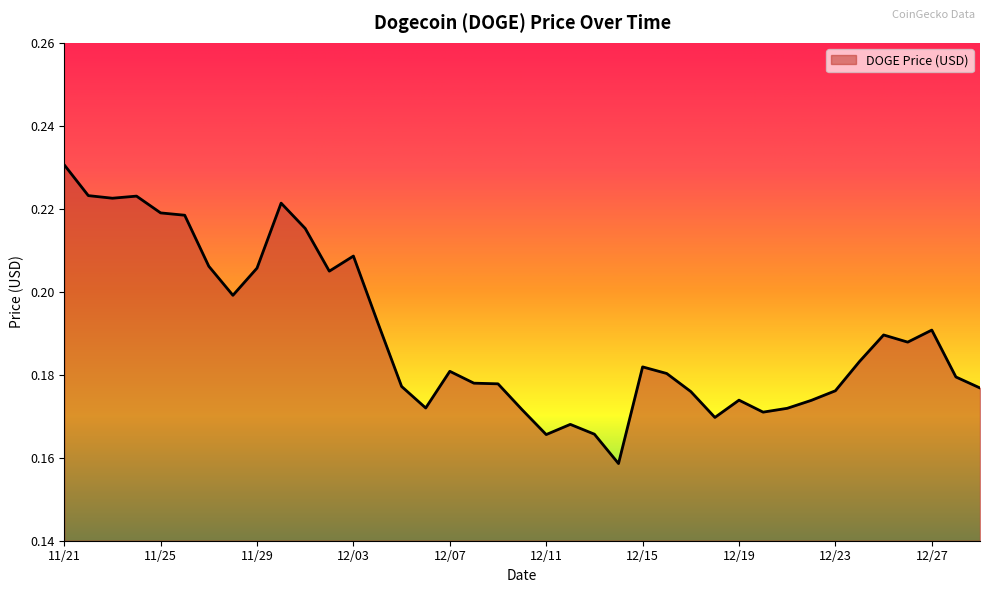

Where is the first local maximum?

11/24